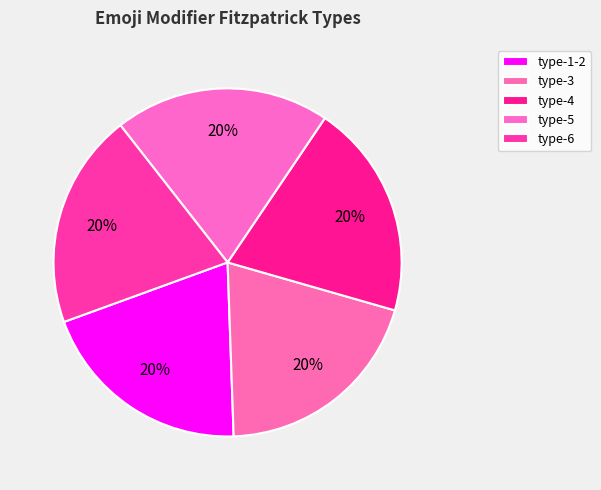

The type-1-2 slice represents 20% of the pie. True or false?

True